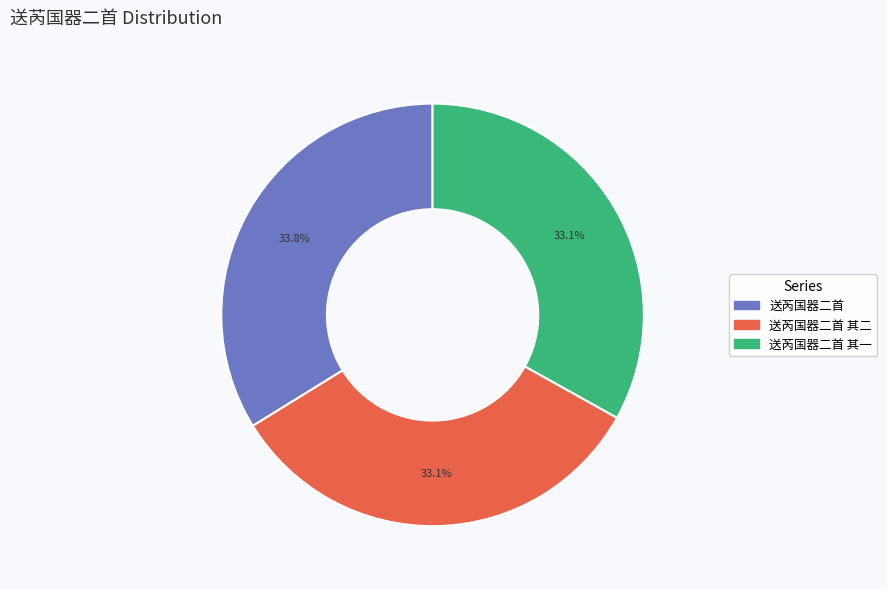

What is the total percentage of 送芮国器二首 其一 and 送芮国器二首 其二?

66.2%